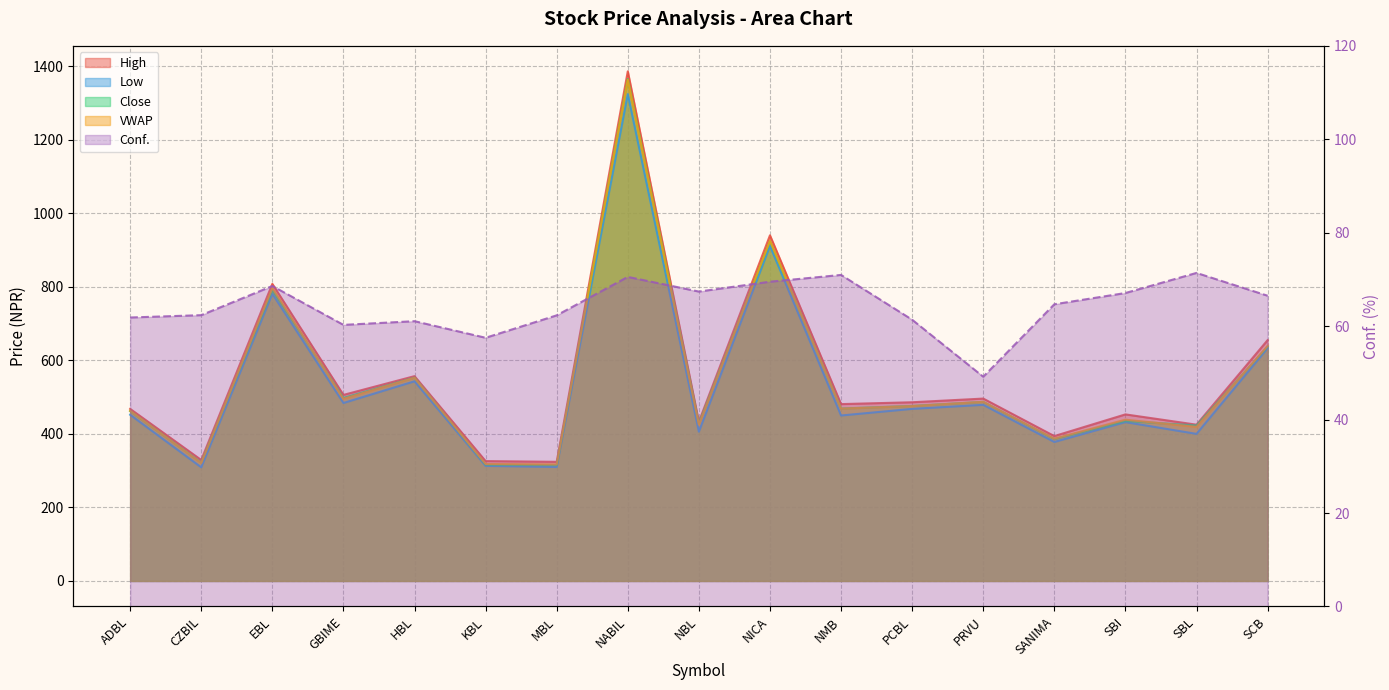

At which category does VWAP reach its first local valley?

CZBIL